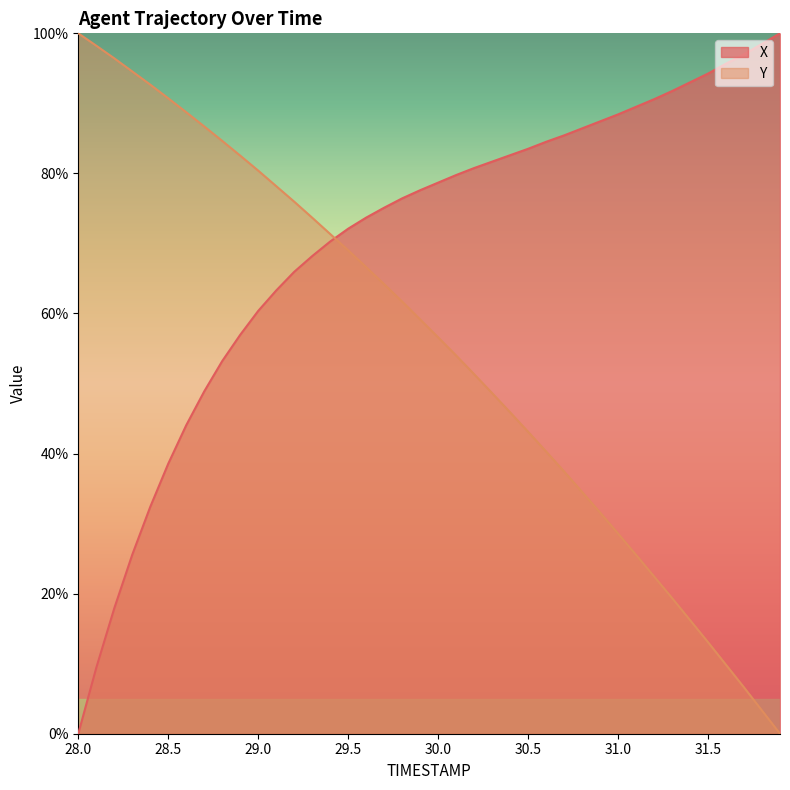

At which category does the chart reach its minimum across all series?

28.0